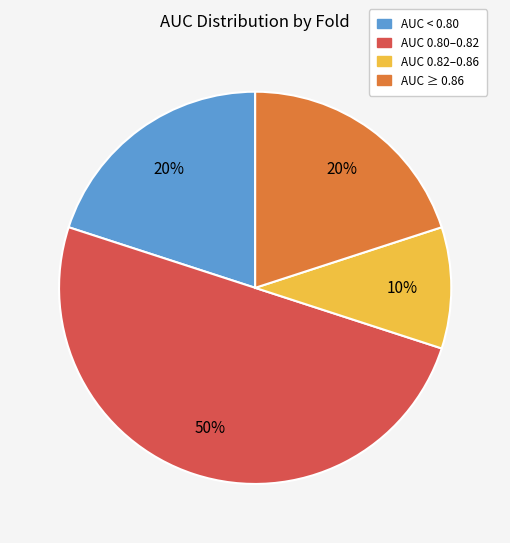

To the nearest percent, what is the difference between the largest and smallest slice percentages?

40%